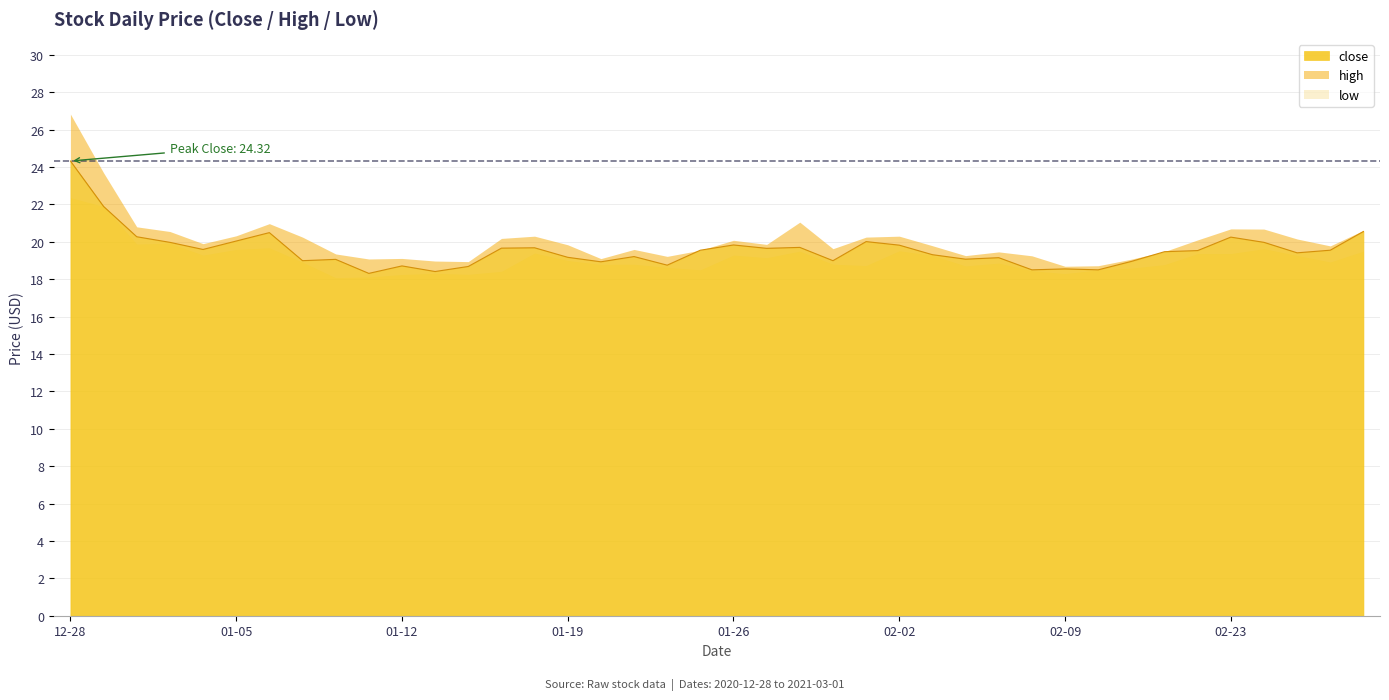

True or false: close and low cross at least once.

False